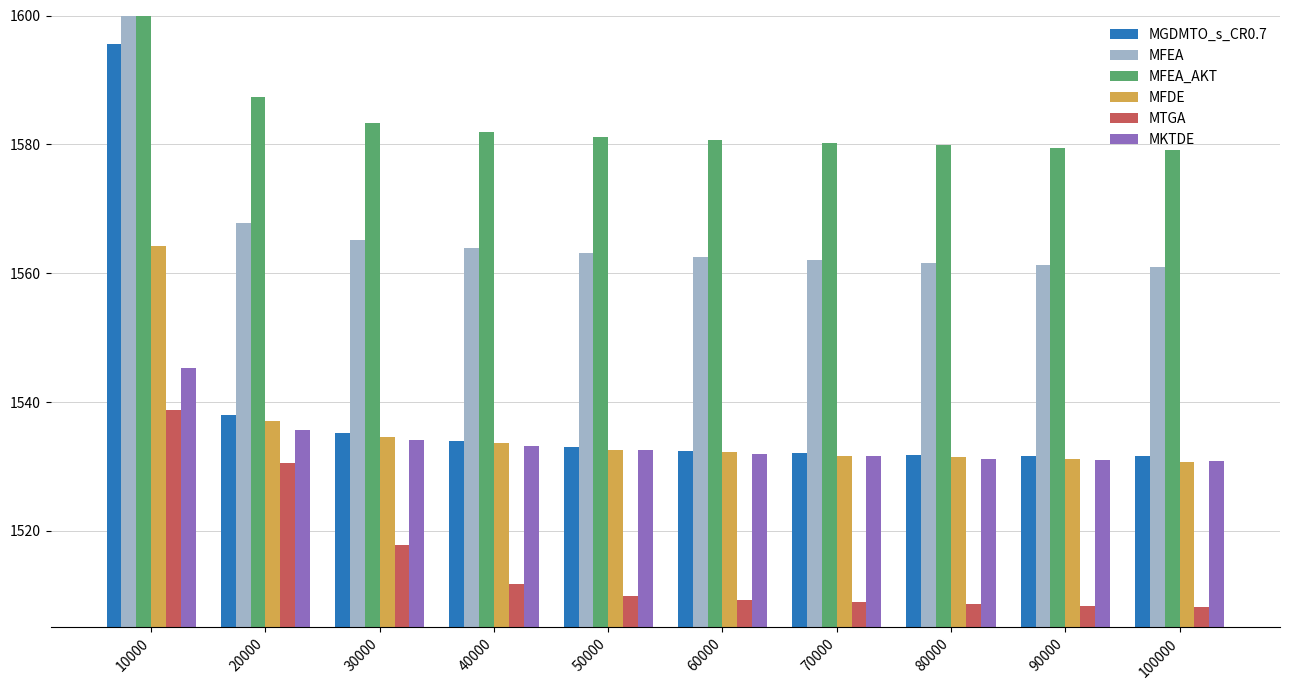

How many bars are there in each group?

6